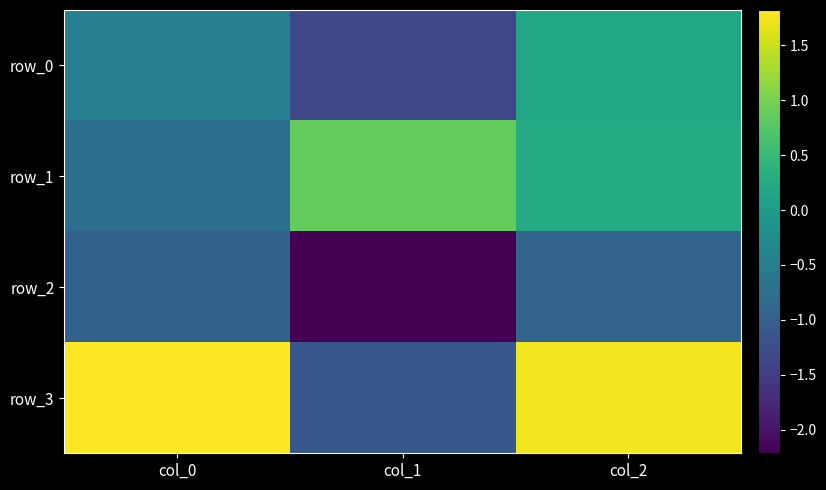

What is the average value of the row_2 series?

-1.4